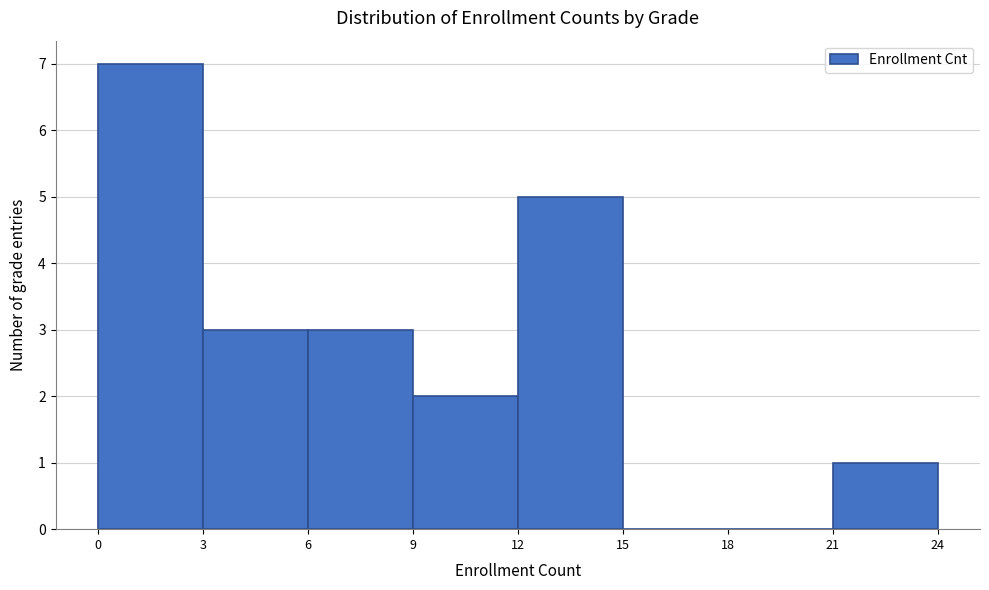

What is the height of the bar covering 3 to 6 on the x-axis? The values are not printed on the chart, so give them approximately, as read against the axis.

3